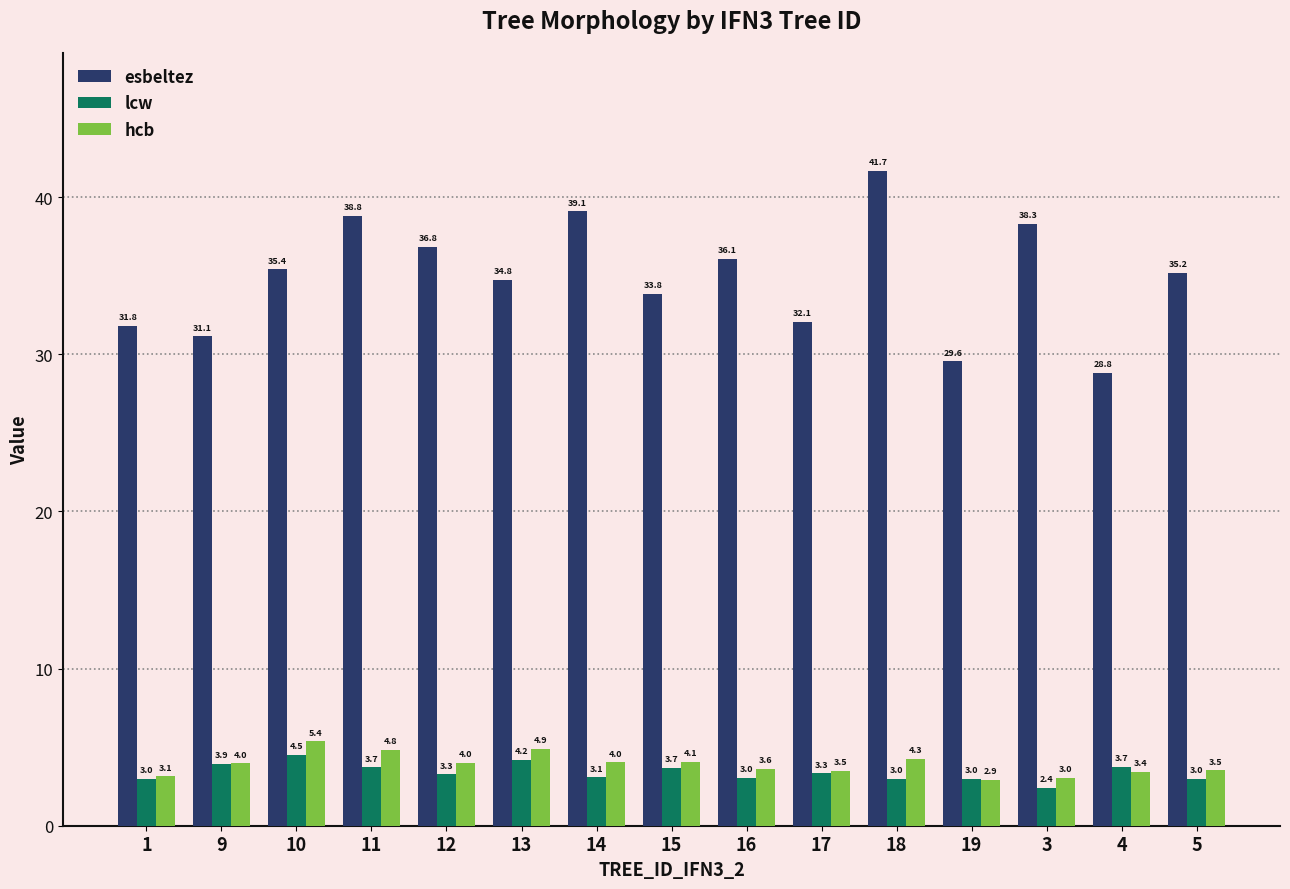

The esbeltez series shows 33.8 at 15. True or false?

True